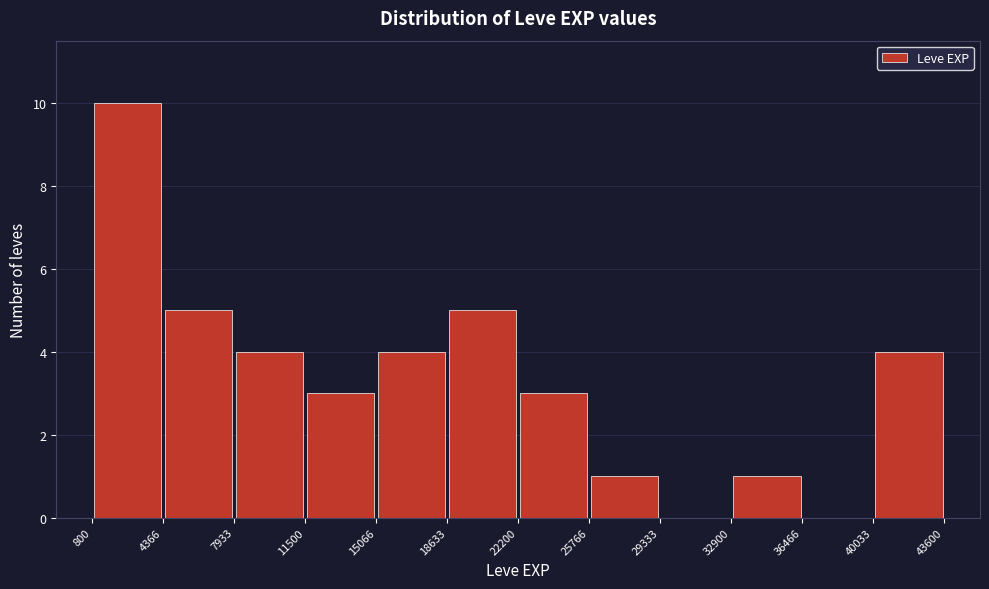

Over which range of the x-axis is the bar tallest?

800 to 4366